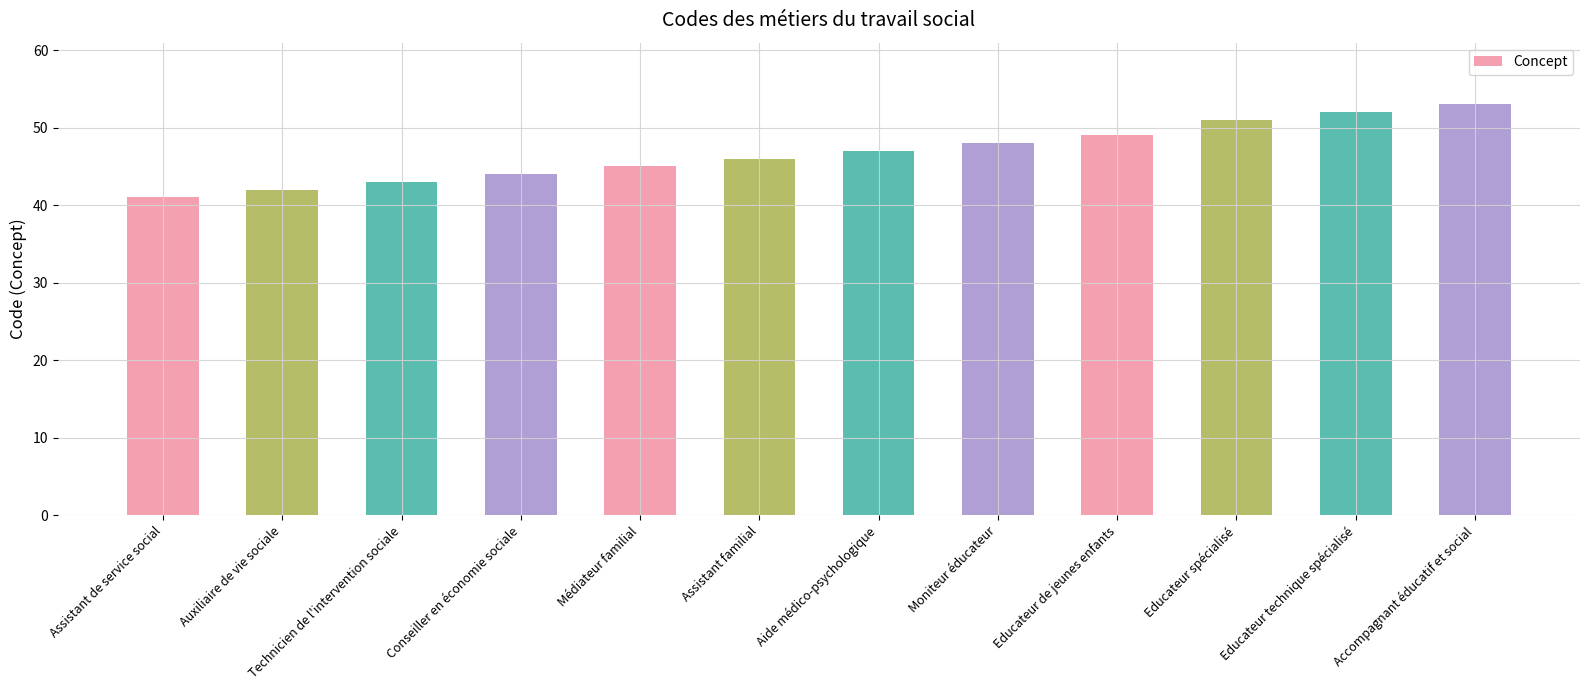

Reading left to right, list all the values displayed in this chart.

41	42	43	44	45	46	47	48	49	51	52	53